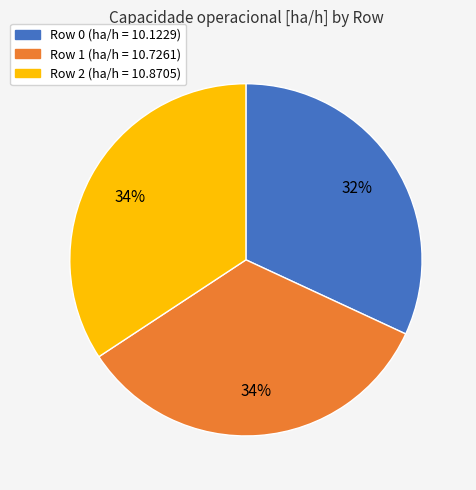

To the nearest percent, what is the average slice percentage?

33%